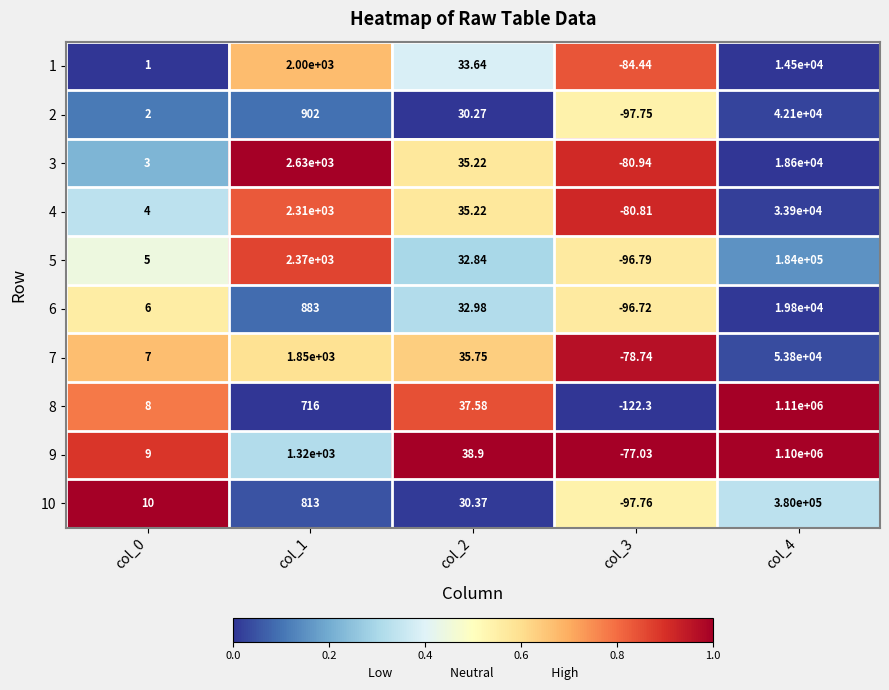

Which series has the largest total across all categories?

8